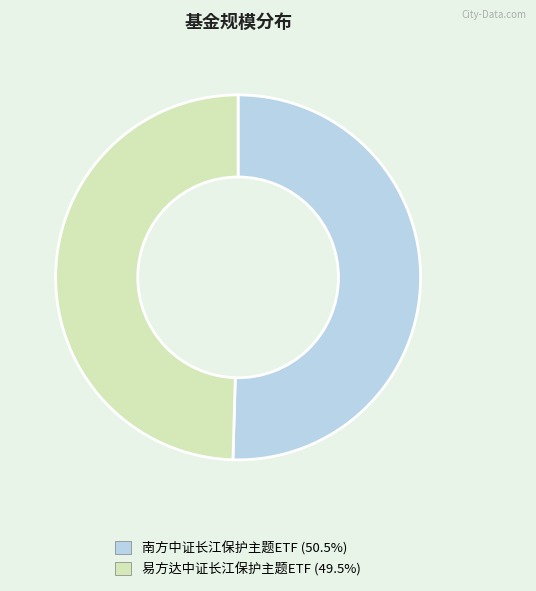

Does 南方中证长江保护主题ETF account for over 50% of the chart?

Yes